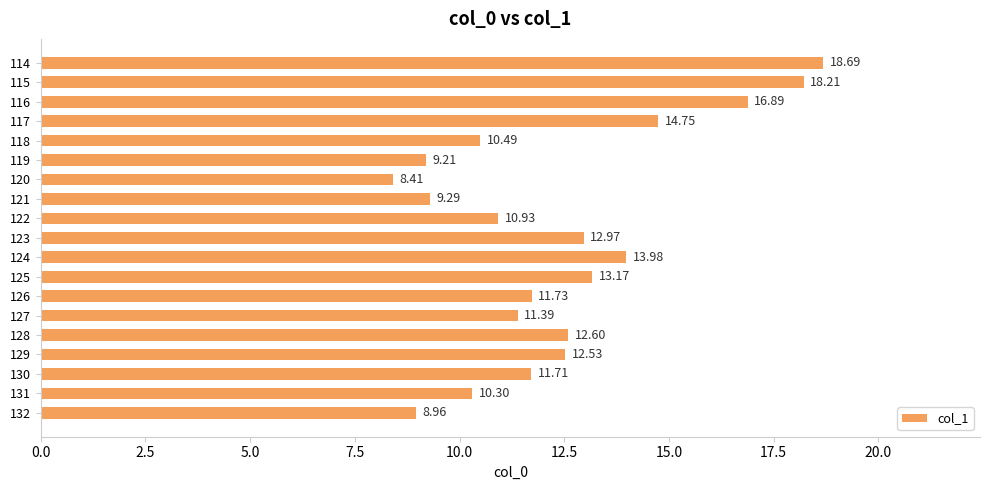

What is the change in value from 119 to 128?

+3.4